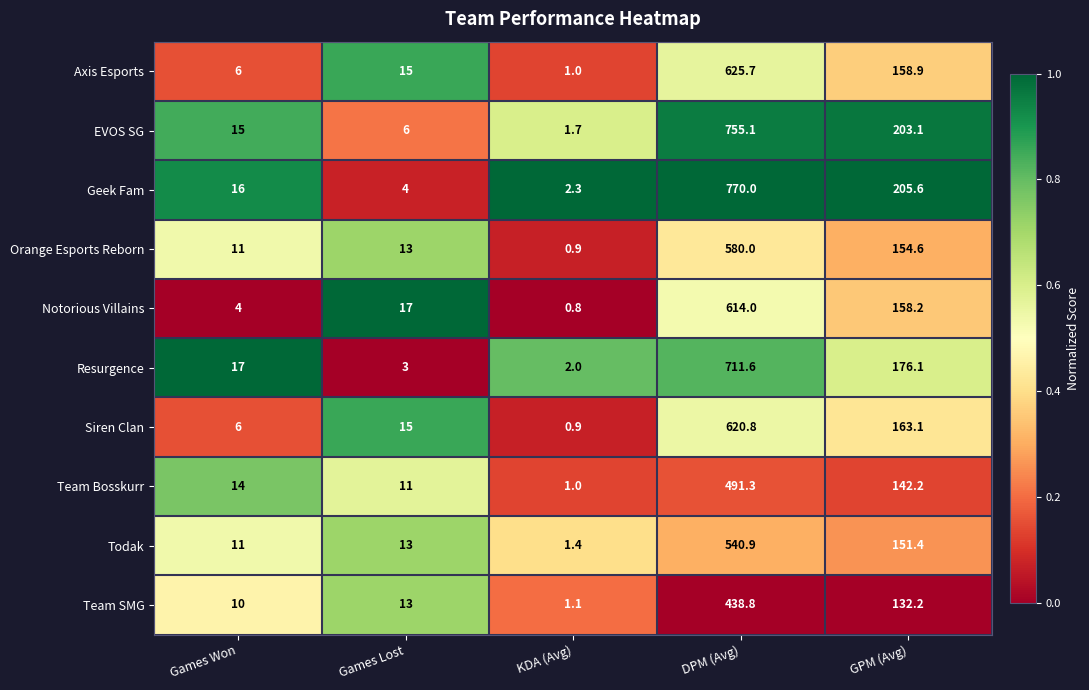

Which series has the largest total across all categories?

Geek Fam